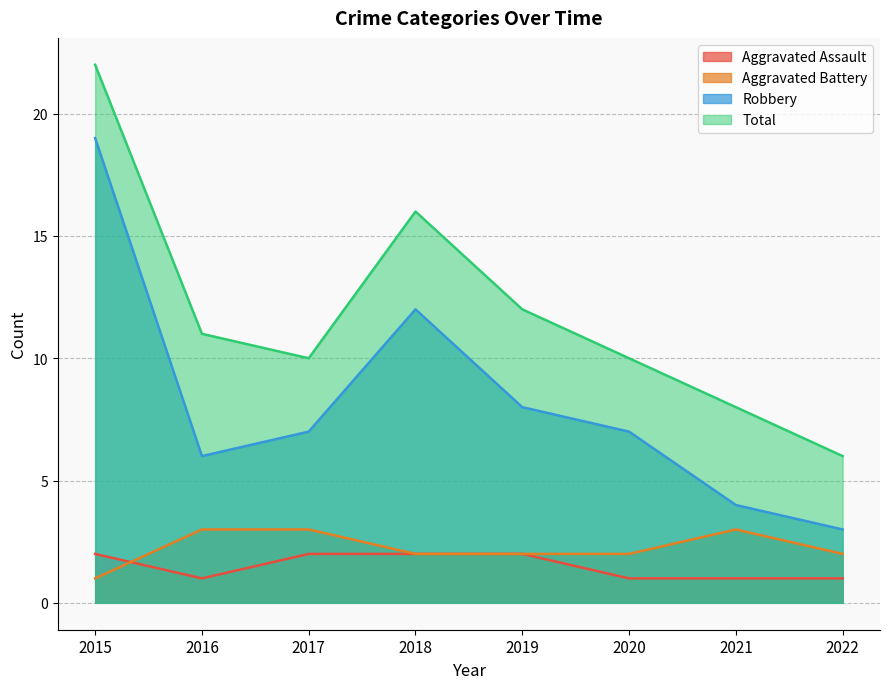

What are all the series names shown in the legend?

Aggravated Assault, Aggravated Battery, Robbery, Total